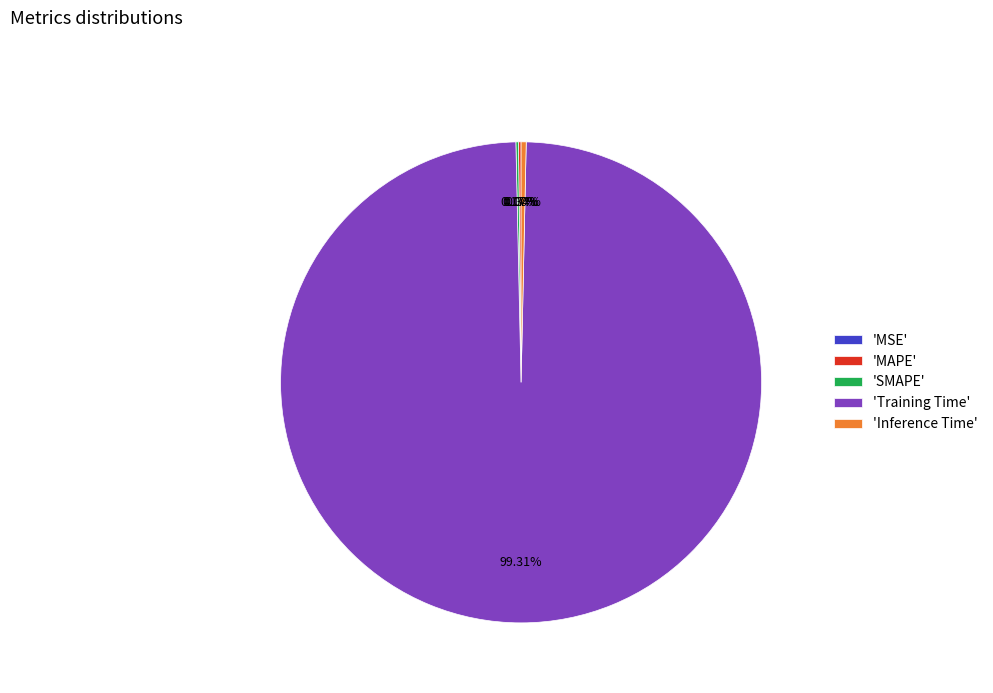

What is the largest slice in the pie chart?

'Training Time'